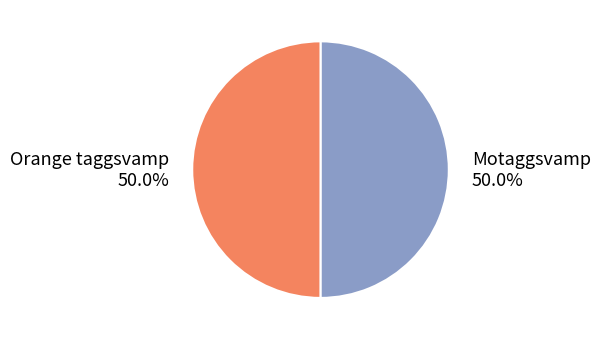

Approximately how many times larger is the value at Motaggsvamp compared to Orange taggsvamp?

1.0